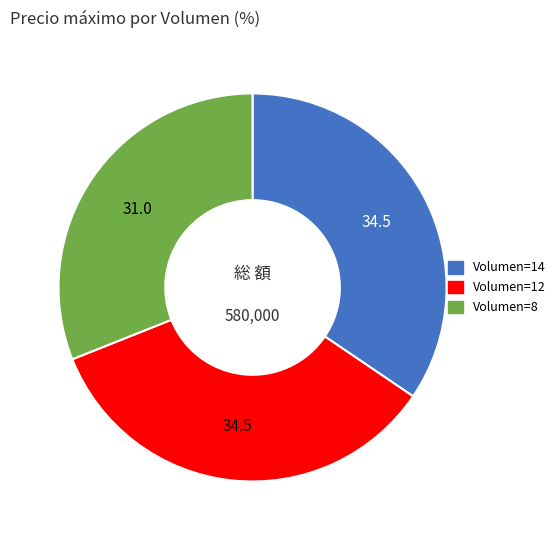

Is there a majority slice in this chart?

No